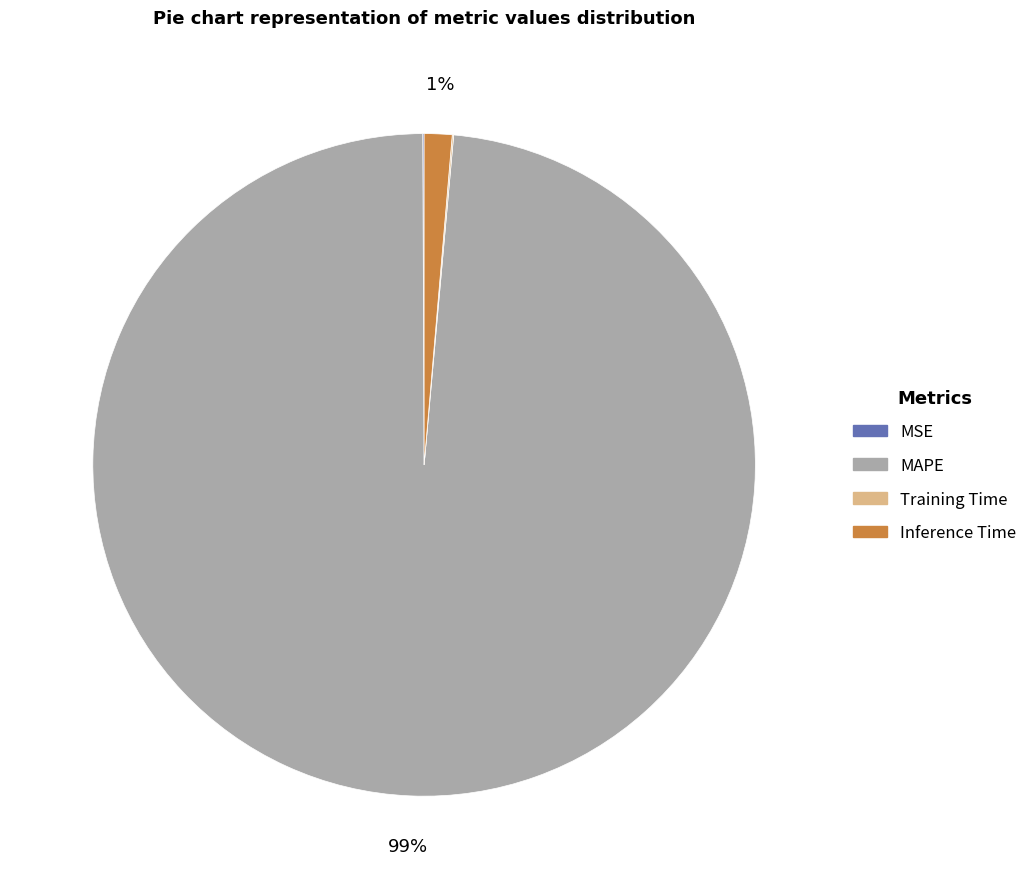

To the nearest percent, what is the average slice percentage?

25%